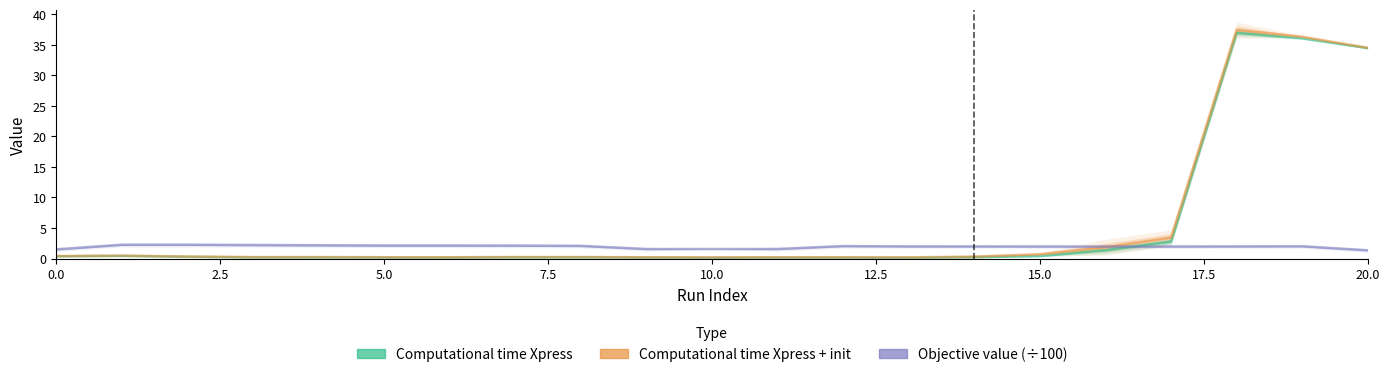

How many intersections are there between Objective value (÷100) and Computational time Xpress?

1